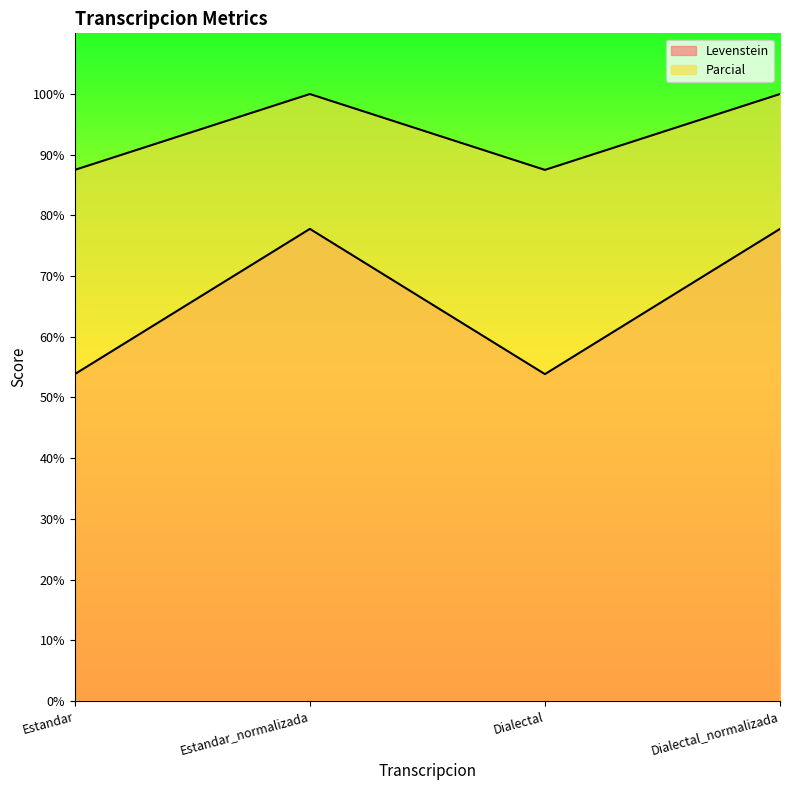

Between Estandar and Dialectal_normalizada, which series saw the biggest shift?

Levenstein